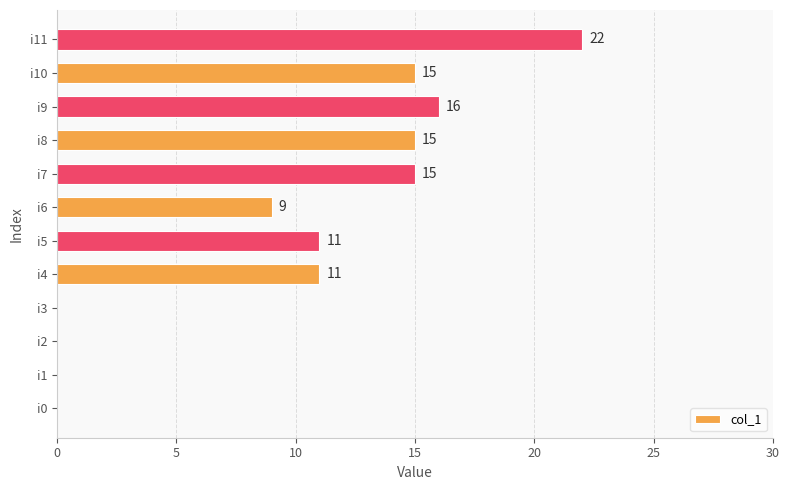

Reading top to bottom, transcribe all the data shown in this chart.

i11=22	i10=15	i9=16	i8=15	i7=15	i6=9	i5=11	i4=11	i3=0	i2=0	i1=0	i0=0